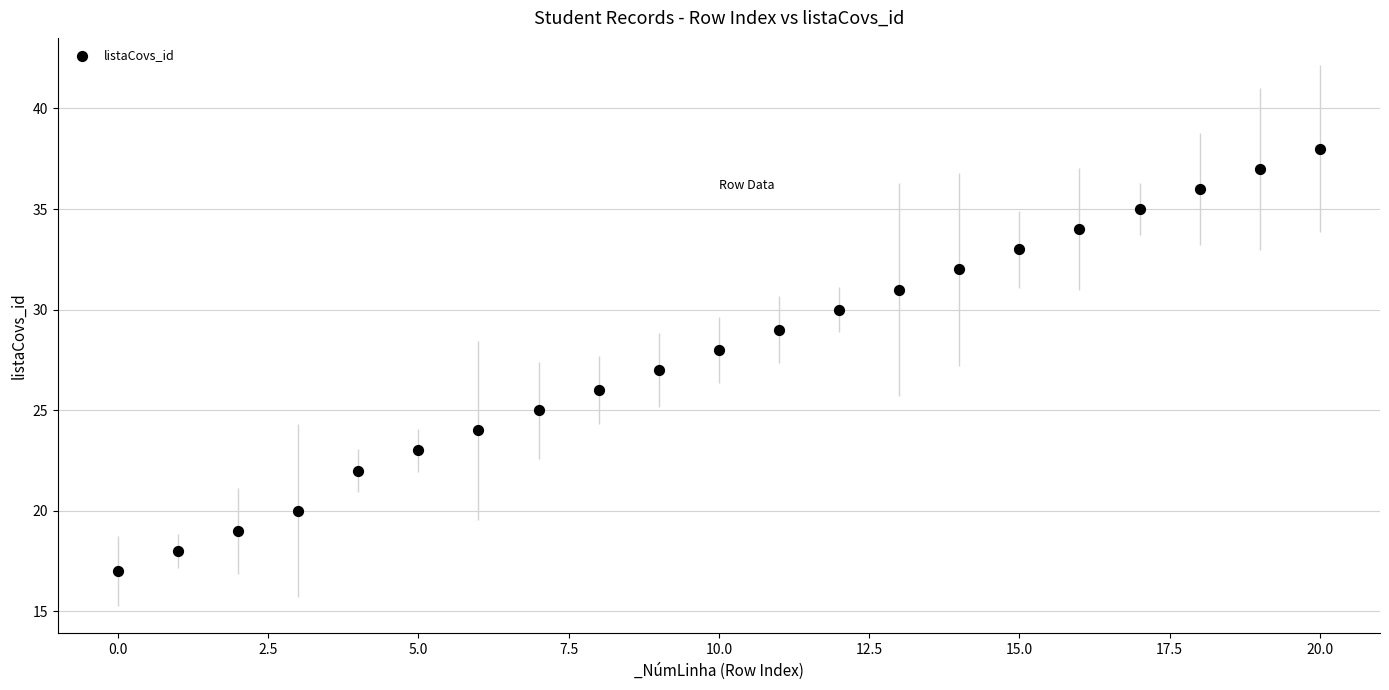

What is the range of Y values (max minus min)?

21